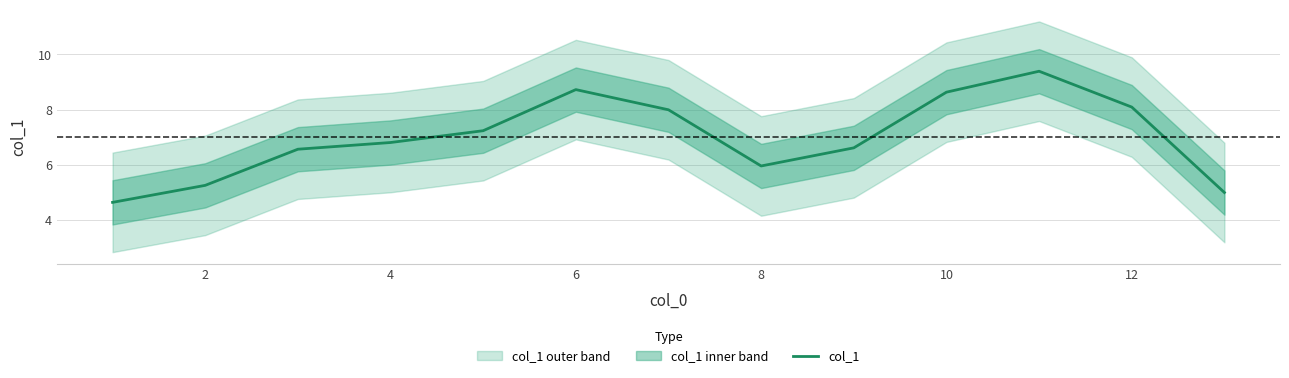

What is the lowest value of the col_1 series?

4.7